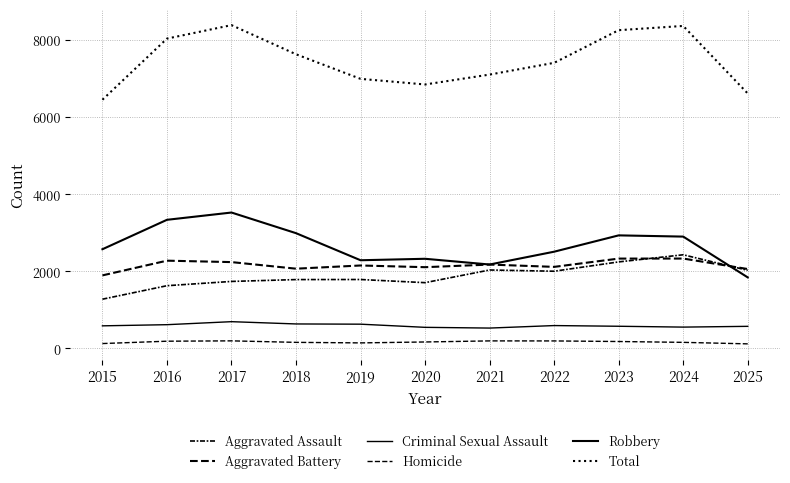

Reading right to left, list all the values displayed in this chart.

Aggravated Assault: 2025=2026	2024=2430	2023=2245	2022=2003	2021=2035	2020=1706	2019=1788	2018=1786	2017=1738	2016=1627	2015=1277
Aggravated Battery: 2025=2060	2024=2332	2023=2331	2022=2116	2021=2176	2020=2108	2019=2152	2018=2069	2017=2240	2016=2277	2015=1895
Criminal Sexual Assault: 2025=572	2024=552	2023=574	2022=592	2021=527	2020=546	2019=628	2018=634	2017=693	2016=615	2015=585
Homicide: 2025=117	2024=156	2023=178	2022=193	2021=194	2020=166	2019=142	2018=156	2017=195	2016=186	2015=125
Robbery: 2025=1843	2024=2902	2023=2934	2022=2510	2021=2177	2020=2326	2019=2288	2018=2991	2017=3527	2016=3338	2015=2574
Total: 2025=6618	2024=8372	2023=8262	2022=7414	2021=7109	2020=6852	2019=6998	2018=7636	2017=8393	2016=8043	2015=6456